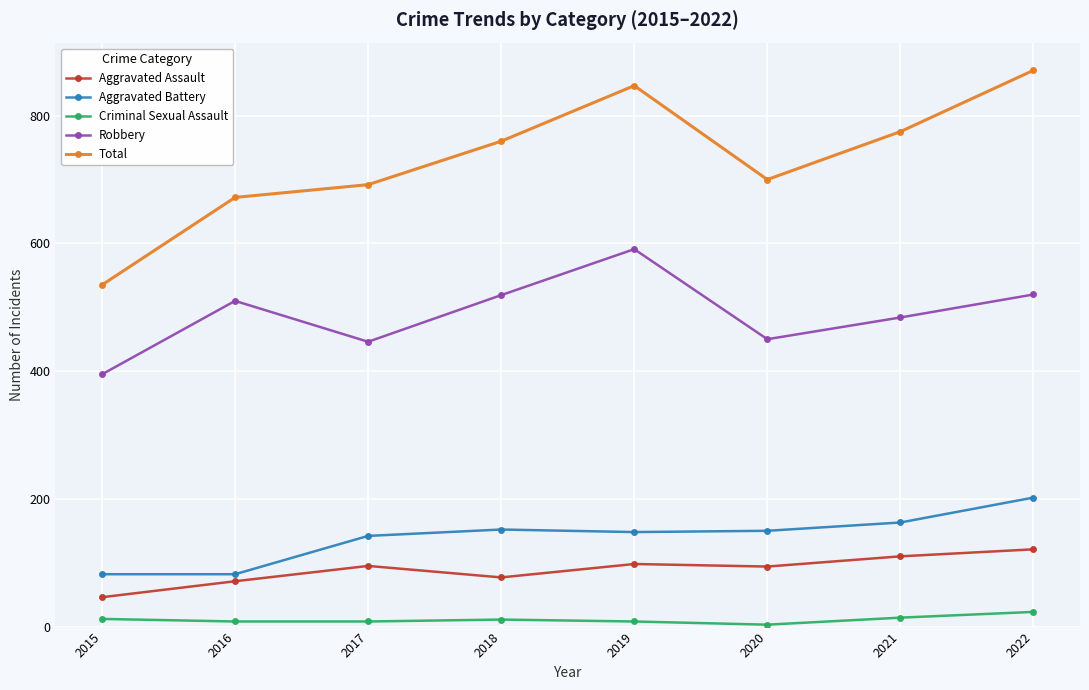

True or false: Aggravated Battery has more than 2 interior local peaks.

False